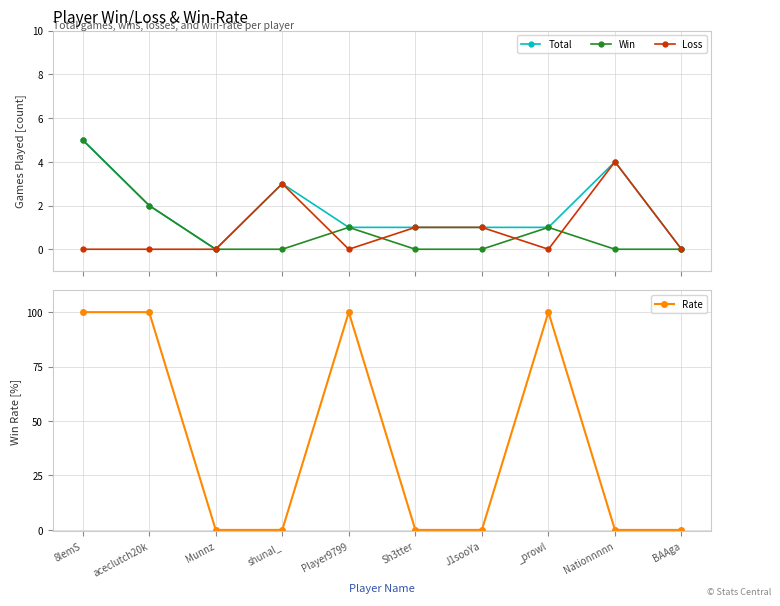

At which label is Rate closest to 50?

8lemS